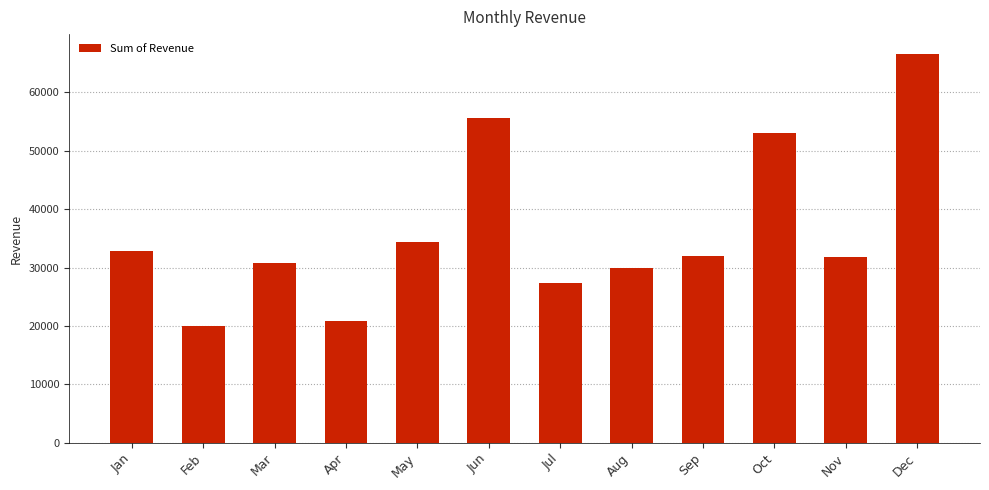

What is the sum of all values?

435036.2